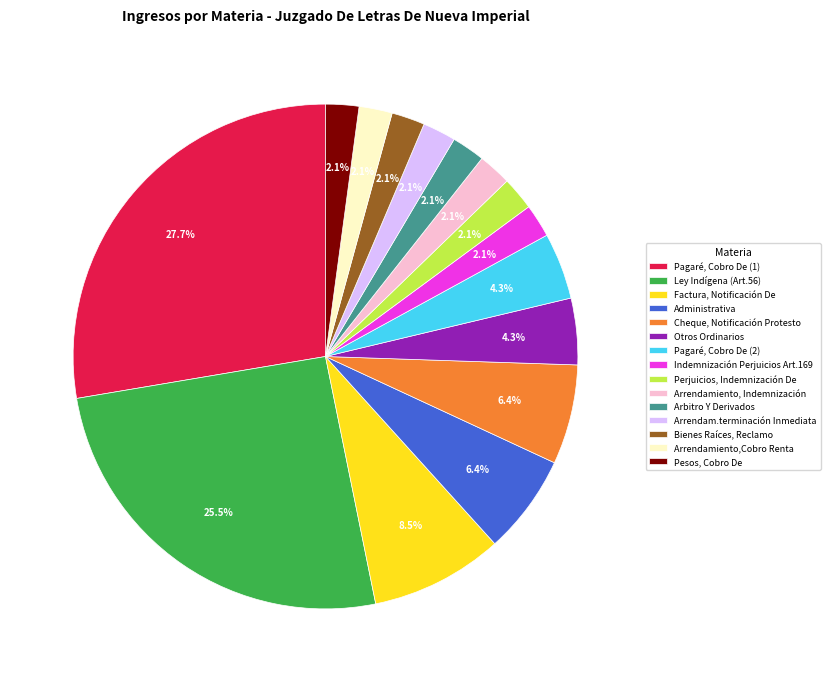

True or false: Pagaré, Cobro De (1) accounts for 13% of the total.

False